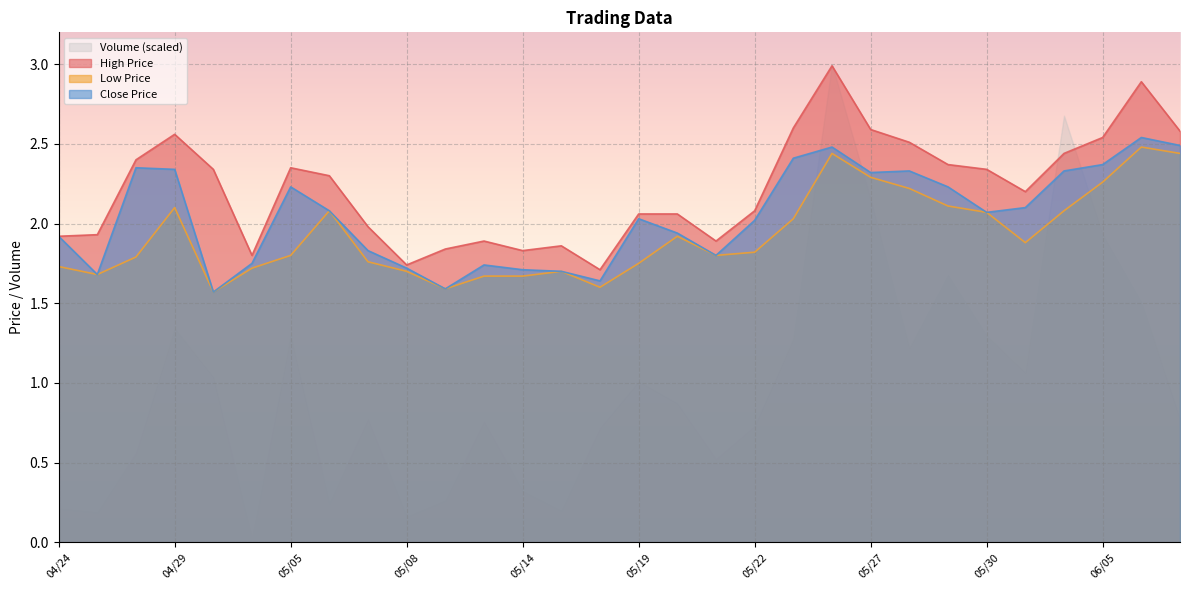

Which series has the largest range (max minus min)?

Volume (scaled)